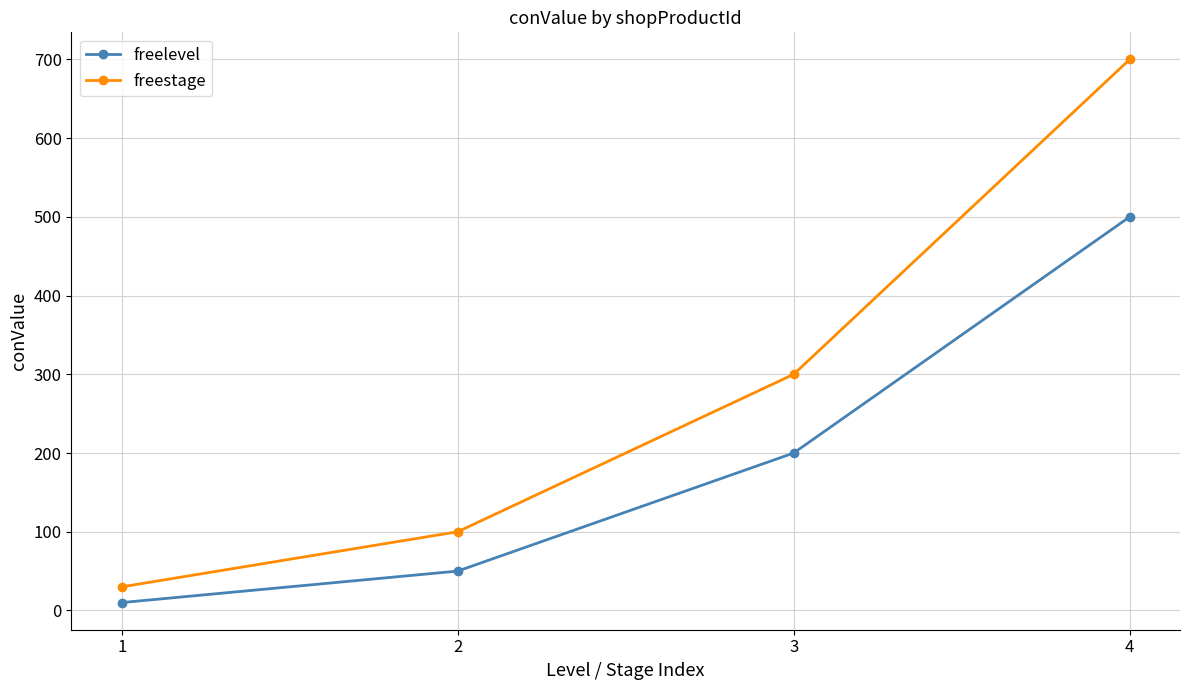

At which label is freelevel closest to 255?

3